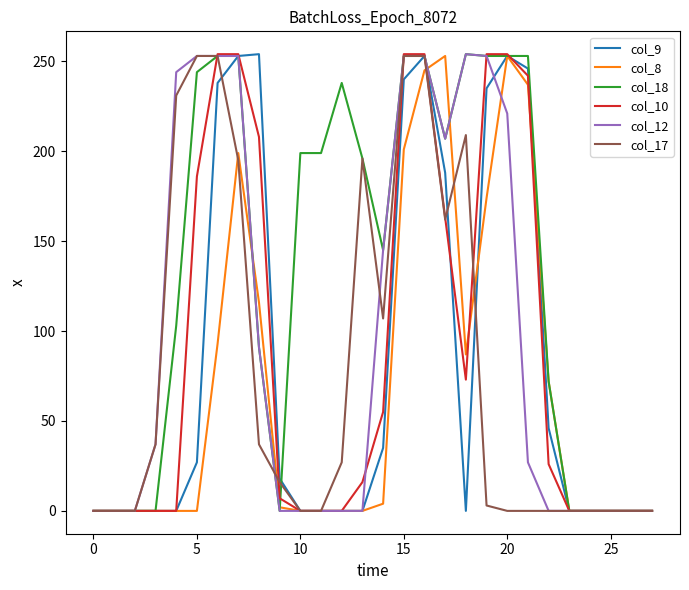

How many lines are shown in the chart?

6